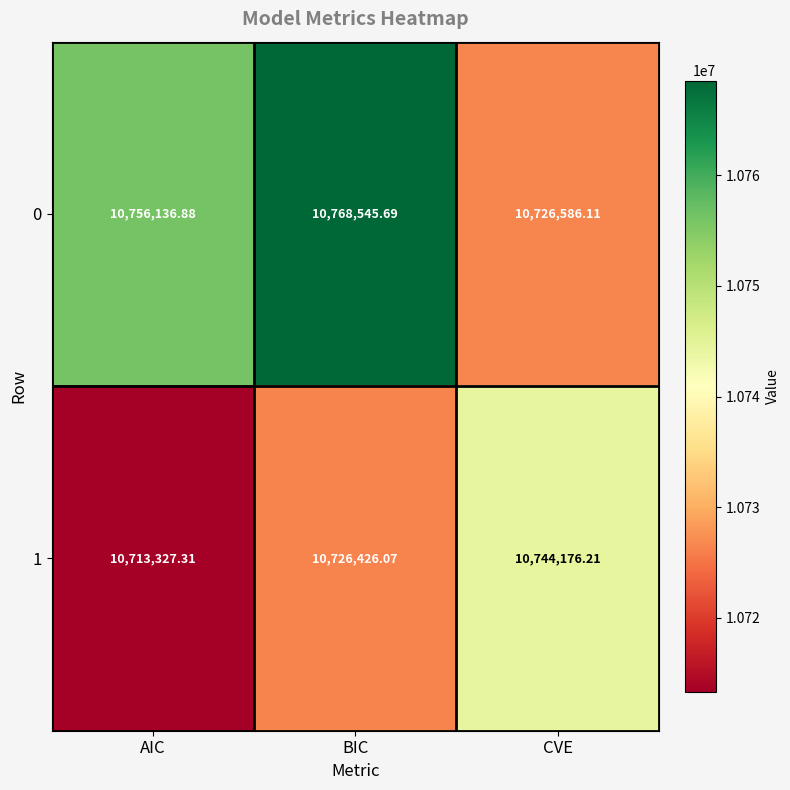

Which category has the highest value across all series?

BIC